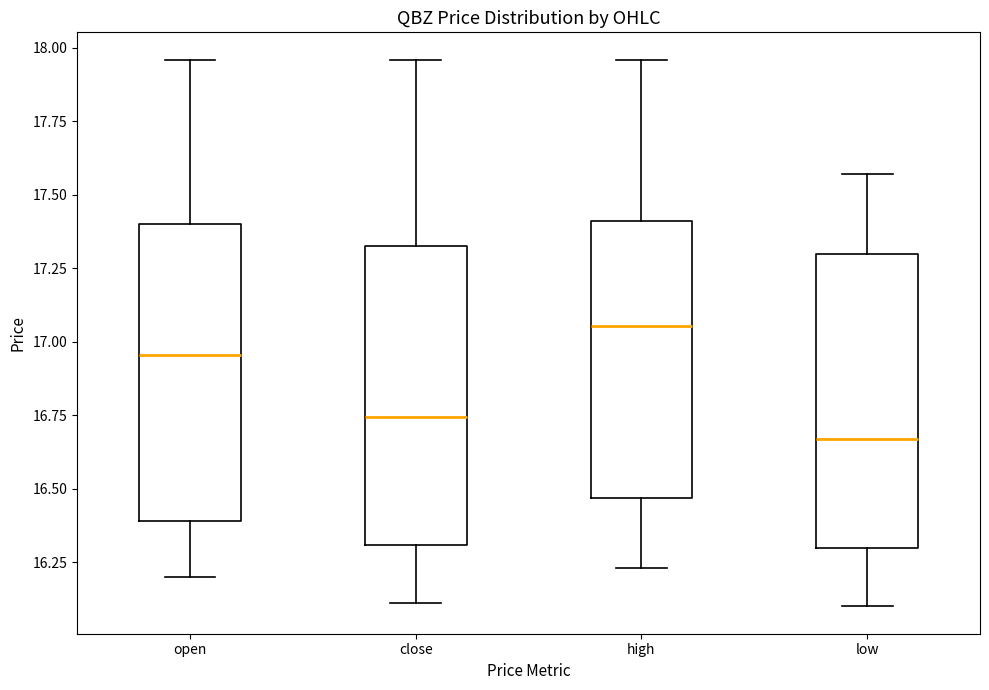

Where is the upper edge of the box for low on the y-axis? The values are not printed on the chart, so give them approximately, as read against the axis.

17.30